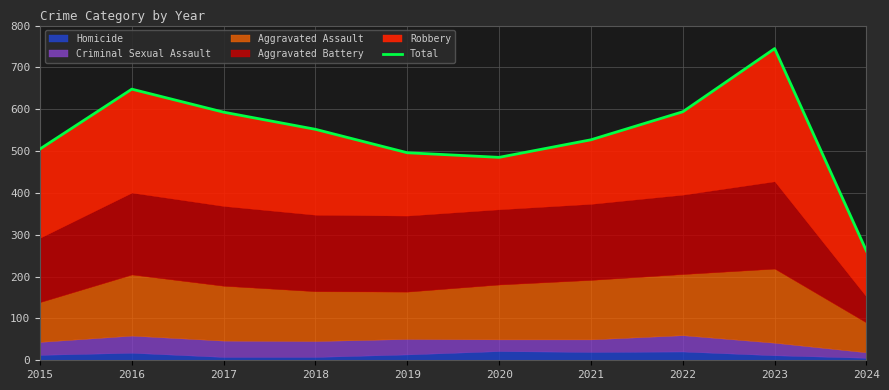

What is the maximum value shown in the chart?

745